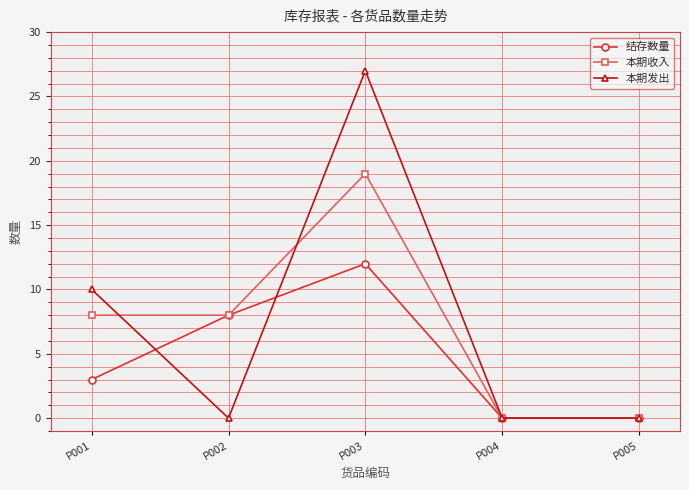

What is the difference between the 结存数量 values at P003 and P001?

9